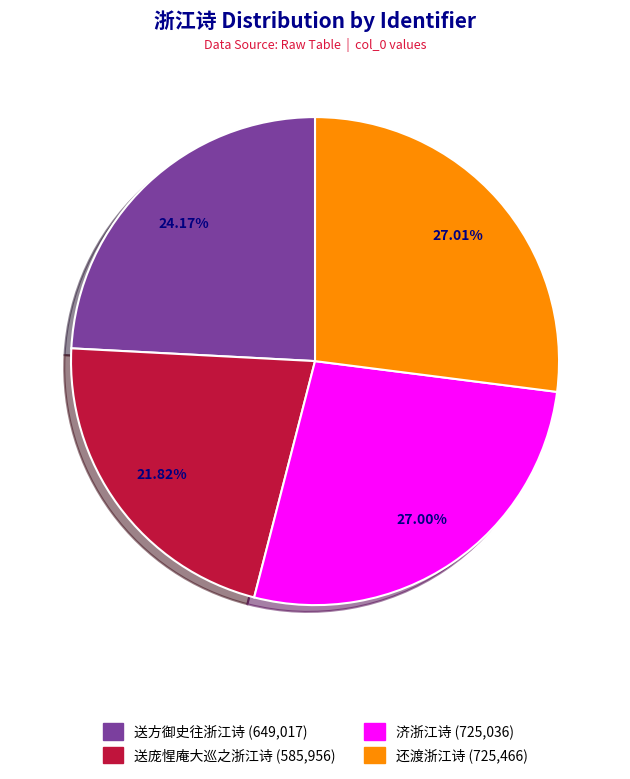

What percentage is the 送庞惺庵大巡之浙江诗 slice, to the nearest percent?

22%